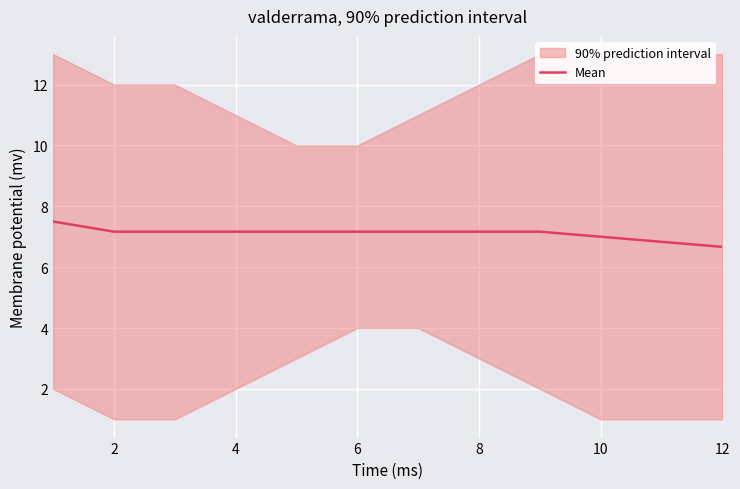

What is the label of the 6th point from the right?

7